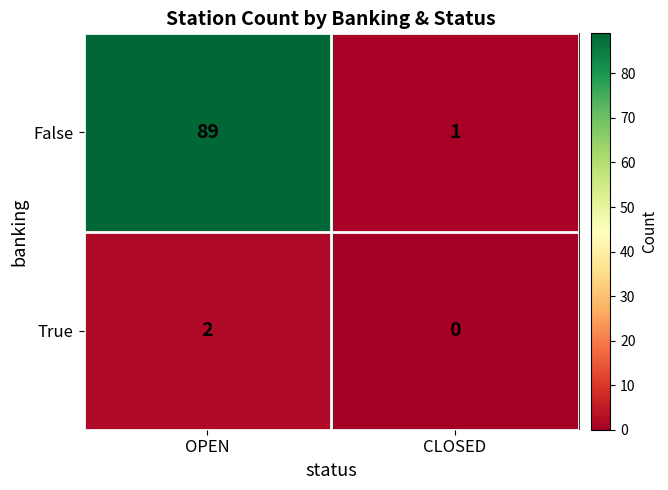

Reading left to right, list all the values displayed in this chart.

False: OPEN=89	CLOSED=1
True: OPEN=2	CLOSED=0